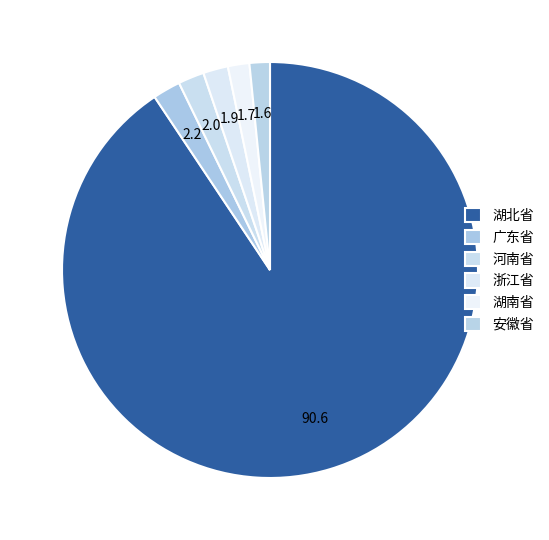

Combined, do 浙江省 and 湖南省 account for over 50%?

No